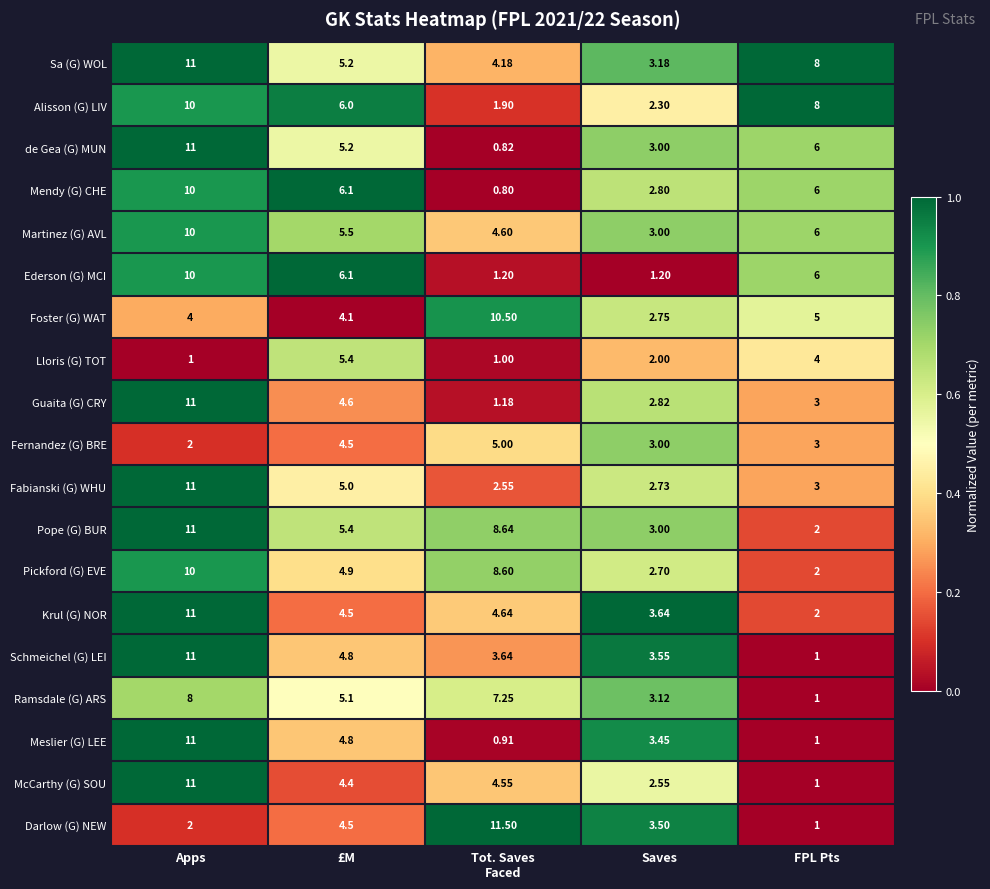

At which category is the sum across all series the highest?

Apps